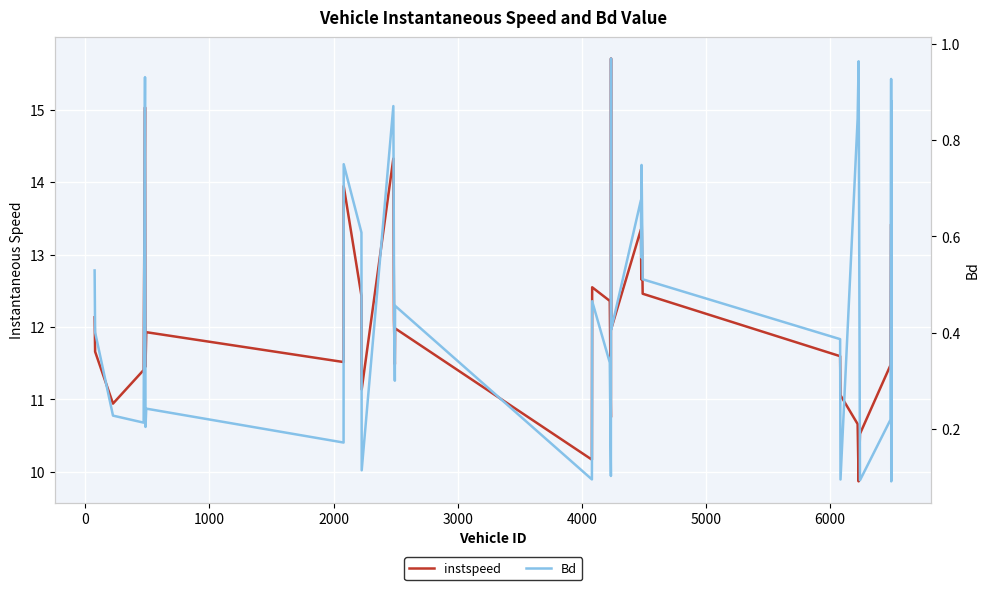

Rank the series by their average value, from lowest to highest.

Bd, instspeed